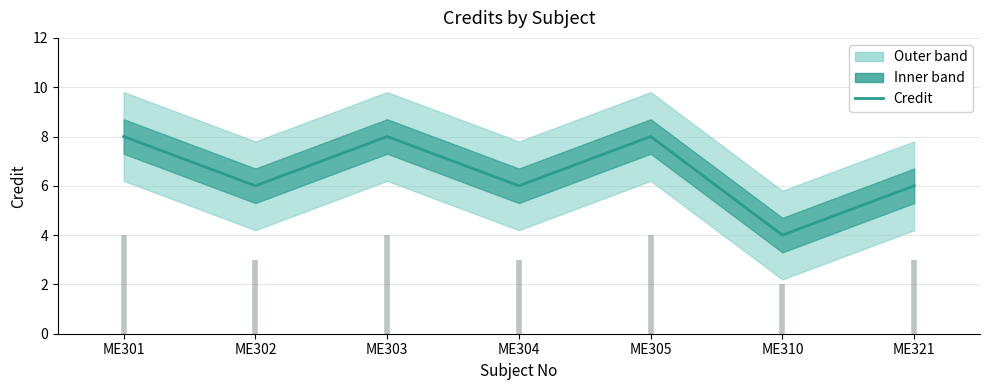

What is the maximum value shown in the chart?

8